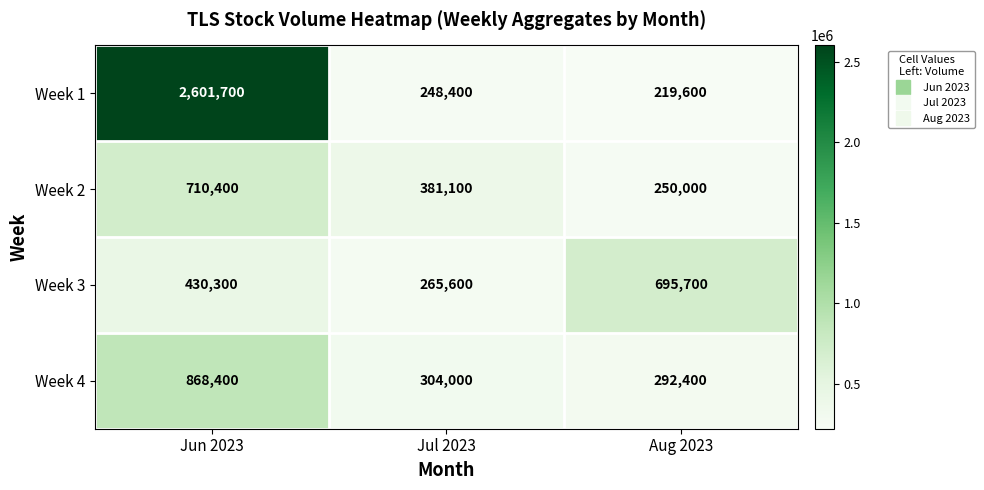

What is the total value across all series at Aug 2023?

1457700